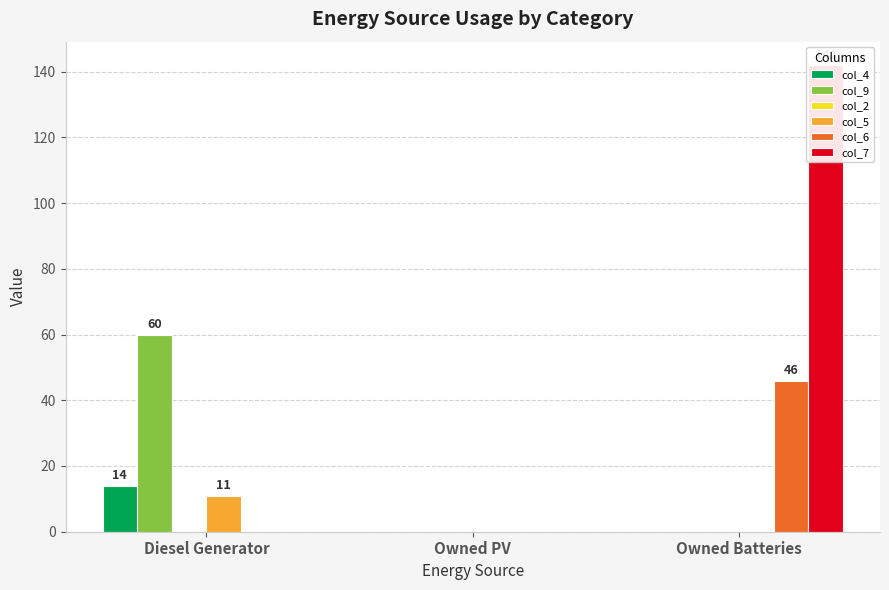

What is the label of the 2nd bar from the left?

Owned PV